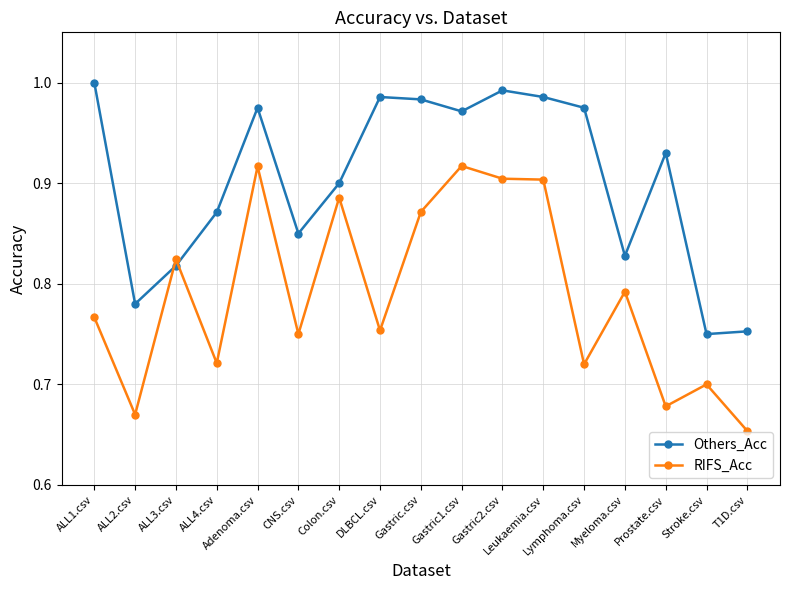

Which category has the lowest value across all series?

T1D.csv